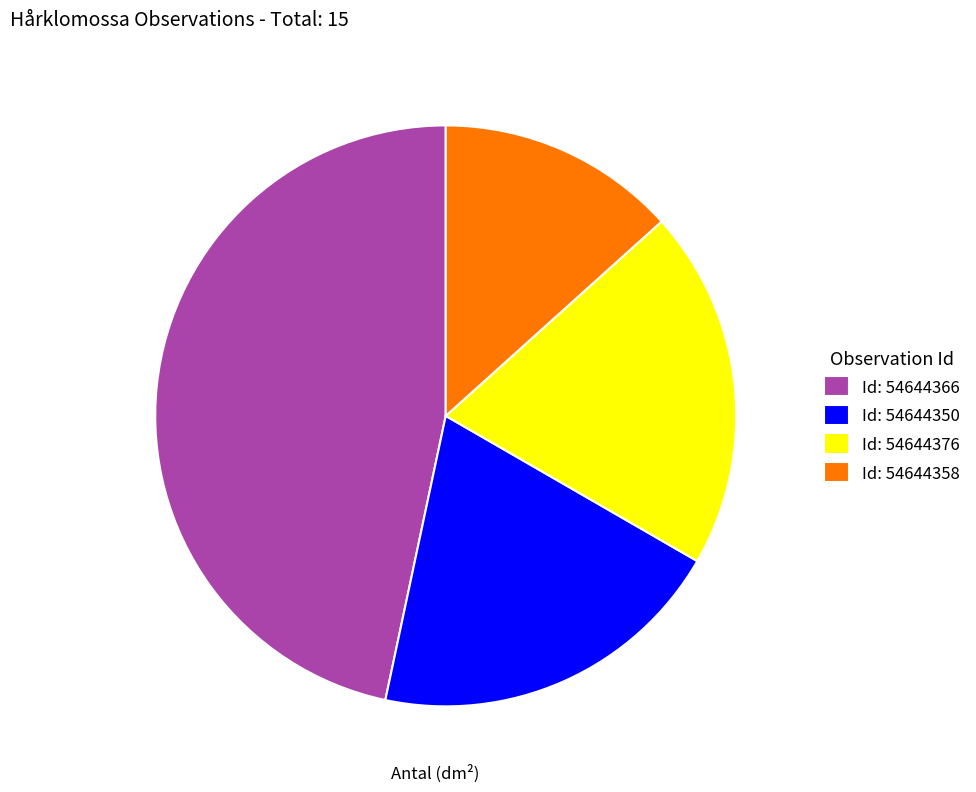

Is it true that Id: 54644350 is 20% of the pie?

True